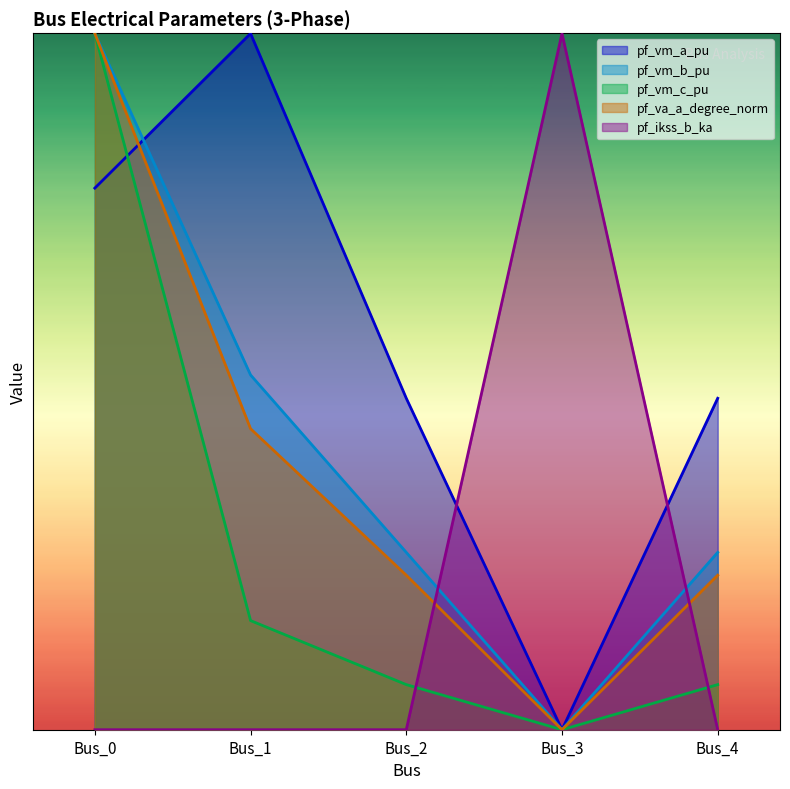

Does the chart have visible grid lines?

No